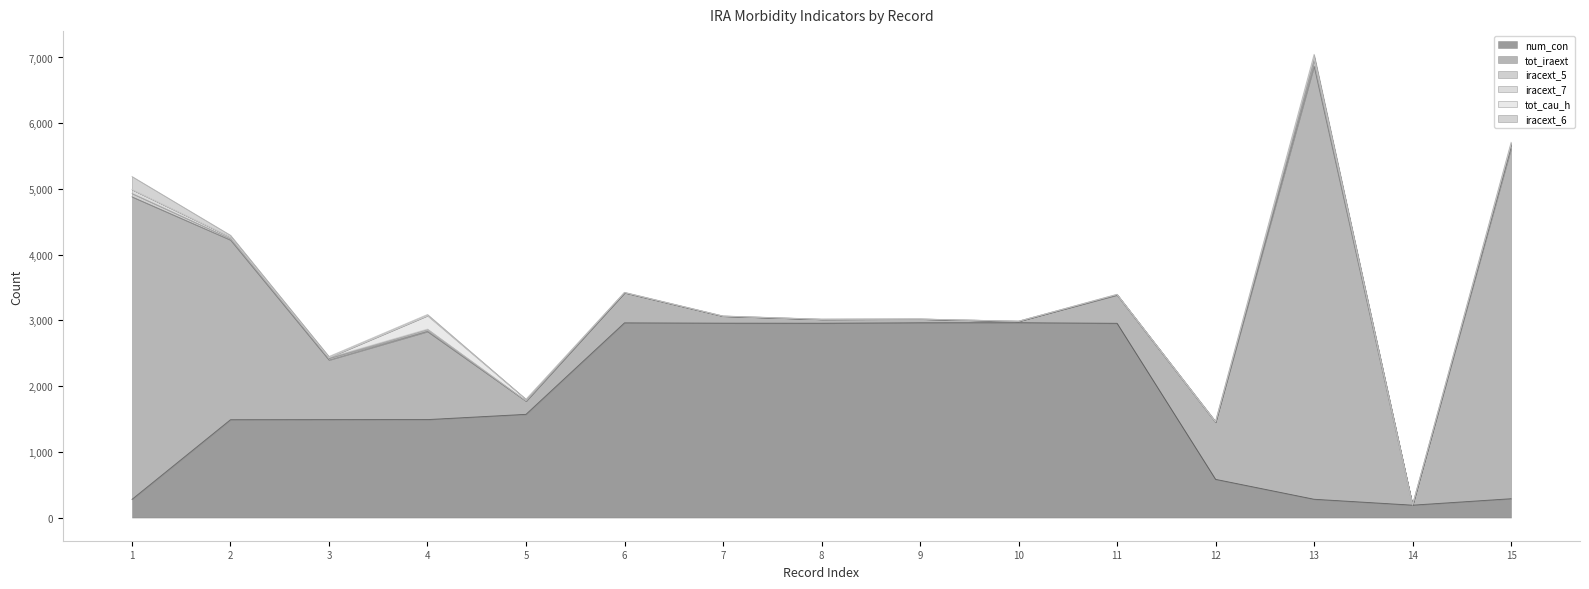

Rank the series by their maximum value, from lowest to highest.

iracext_7, iracext_5, iracext_6, tot_cau_h, num_con, tot_iraext